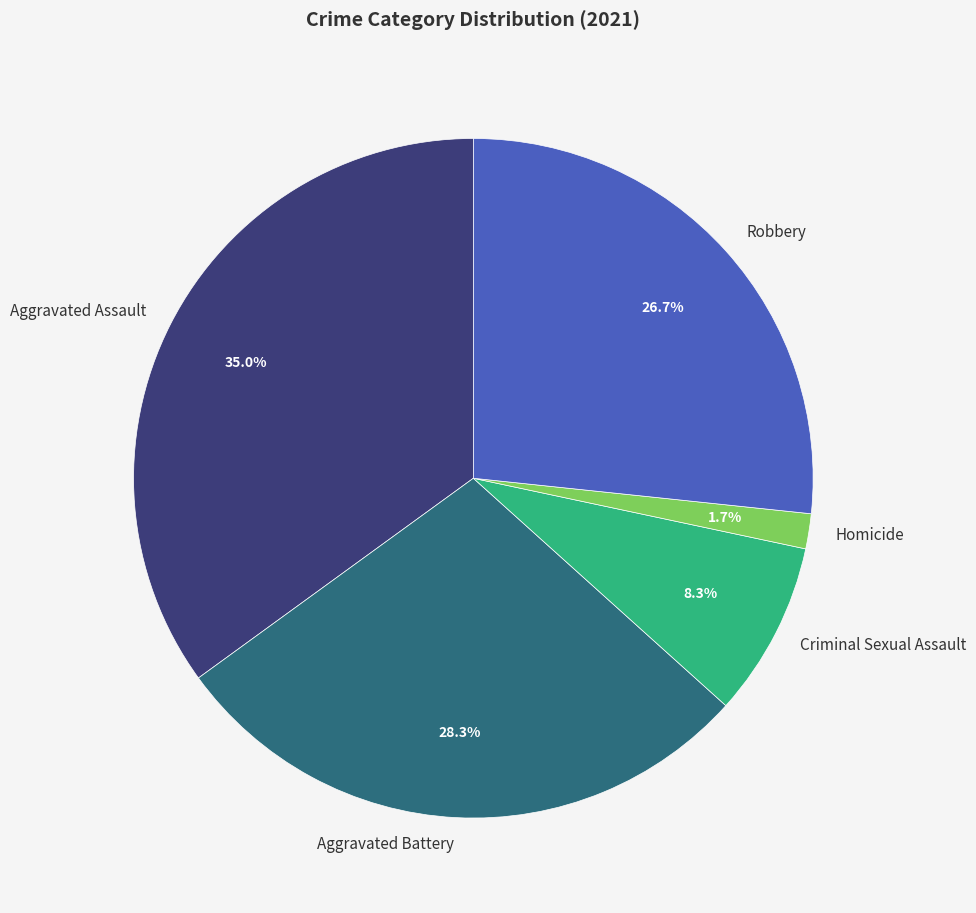

Between Homicide and Criminal Sexual Assault, which is larger?

Criminal Sexual Assault